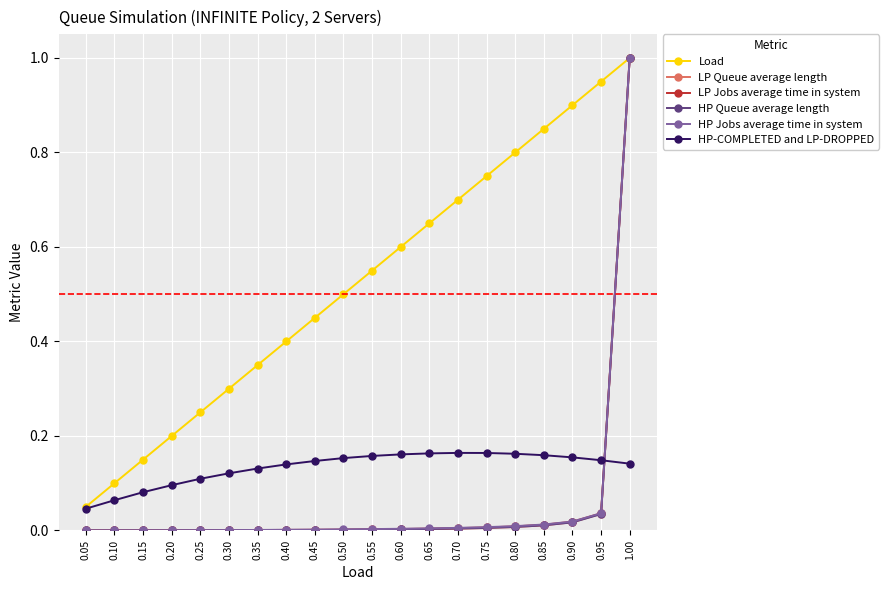

How many series are shown in this chart?

6